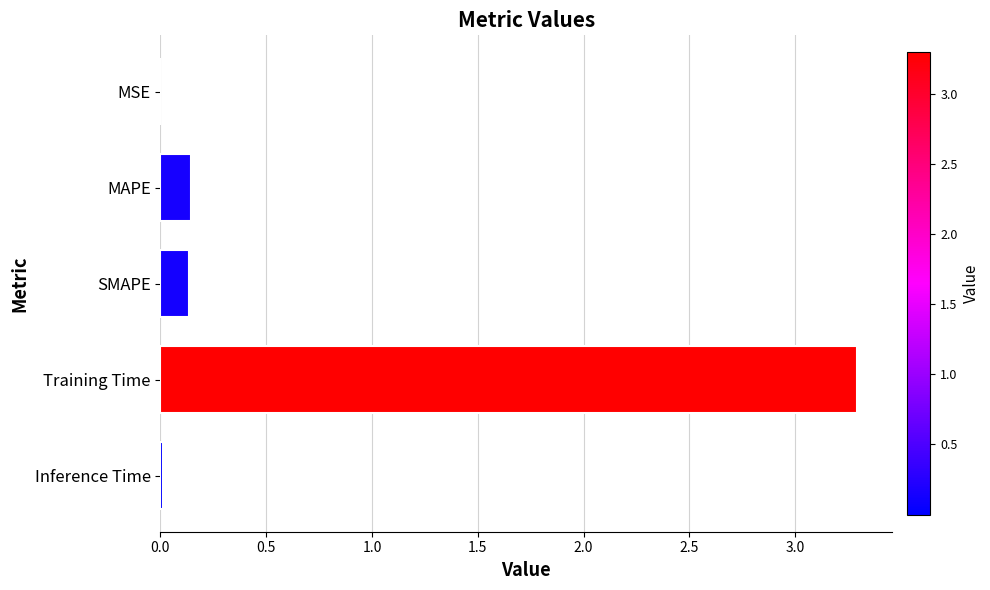

What is the sum of the values at MAPE and Training Time?

3.4